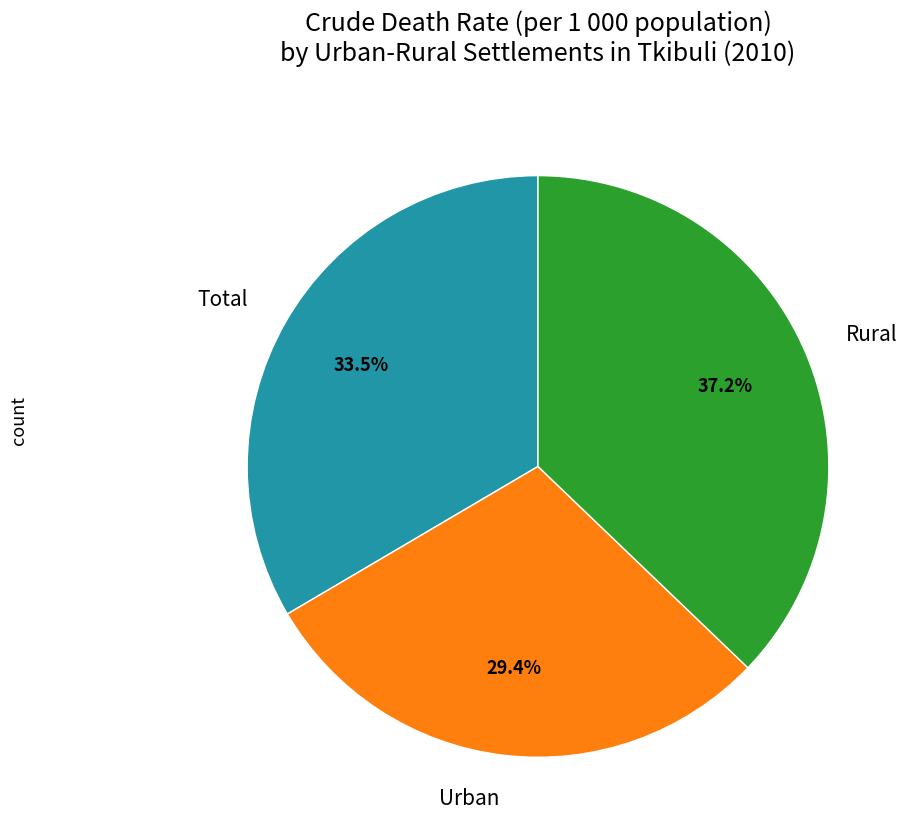

How many segments does this pie chart have?

3